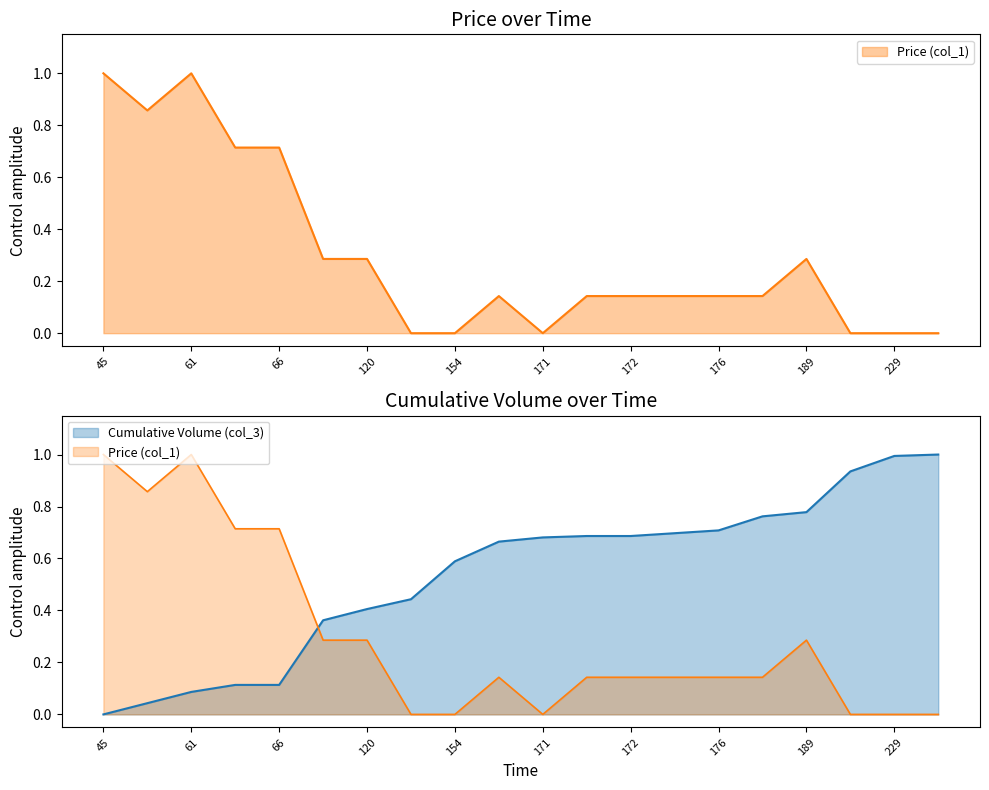

Rank the categories by Price (col_1) value from highest to lowest.

45, 61, 53, 66, 66, 112, 120, 189, 168, 172, 172, 174, 176, 186, 127, 154, 171, 218, 229, 230